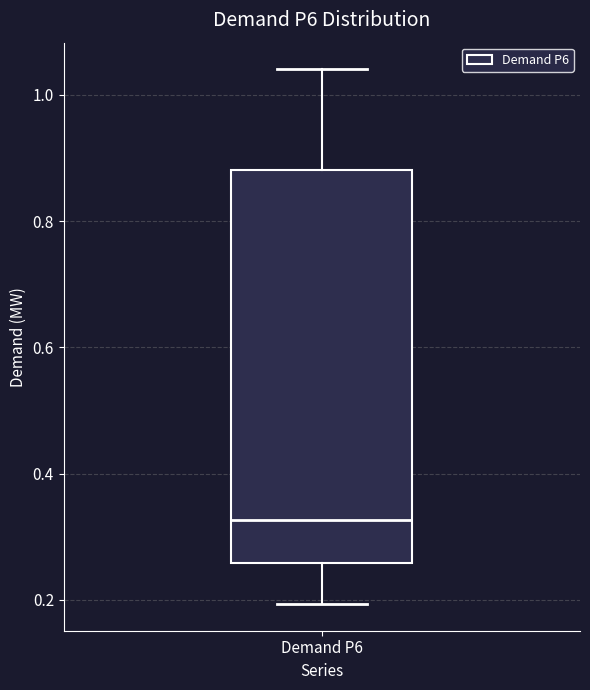

Read this box plot against the y-axis: the position of the median line, the range covered by the box, and the ends of both whiskers. The values are not printed on the chart, so give them approximately, as read against the axis.

median 0.32, box 0.26 to 0.88, whiskers 0.20 to 1.04